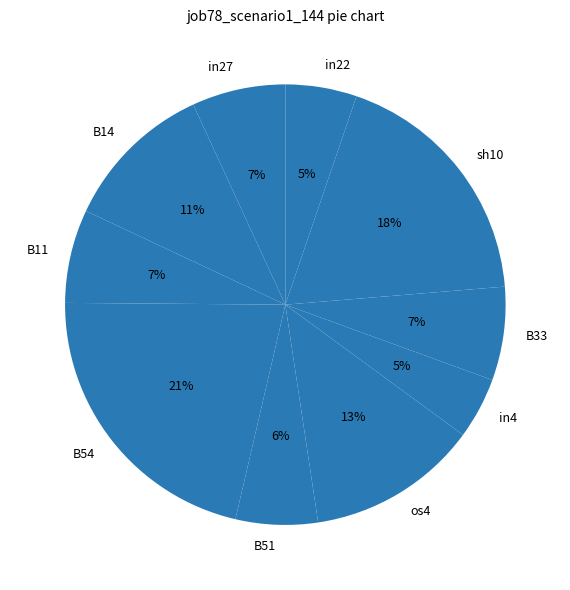

Between in27 and os4, which is larger?

os4